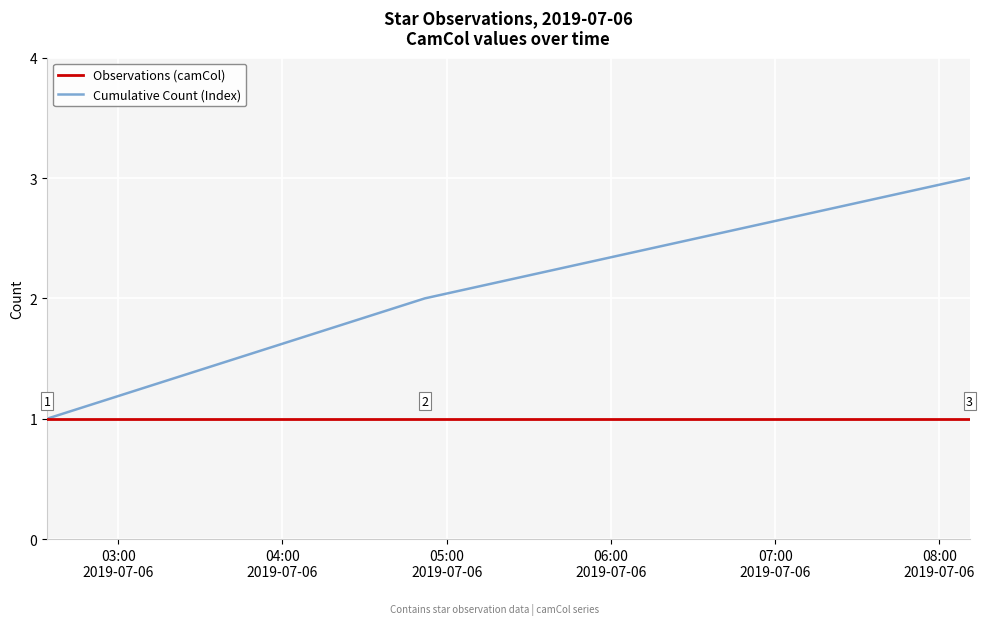

Which series has the largest total across all categories?

Cumulative Count (Index)